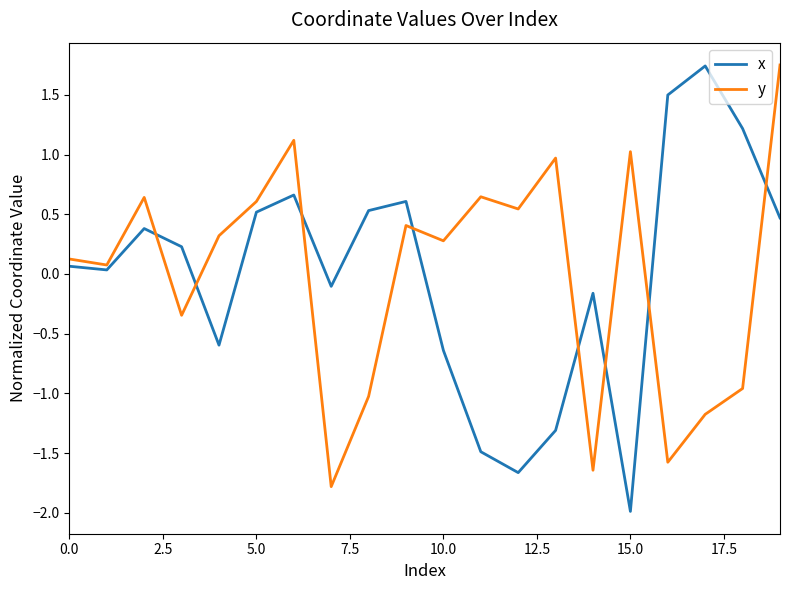

True or false: x and y cross at least once.

True